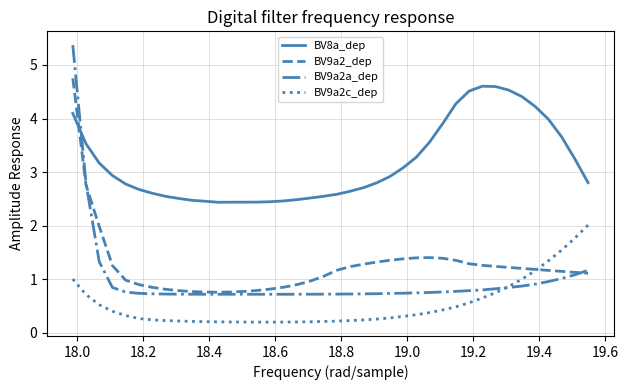

Which series has the widest spread of values?

BV9a2a_dep